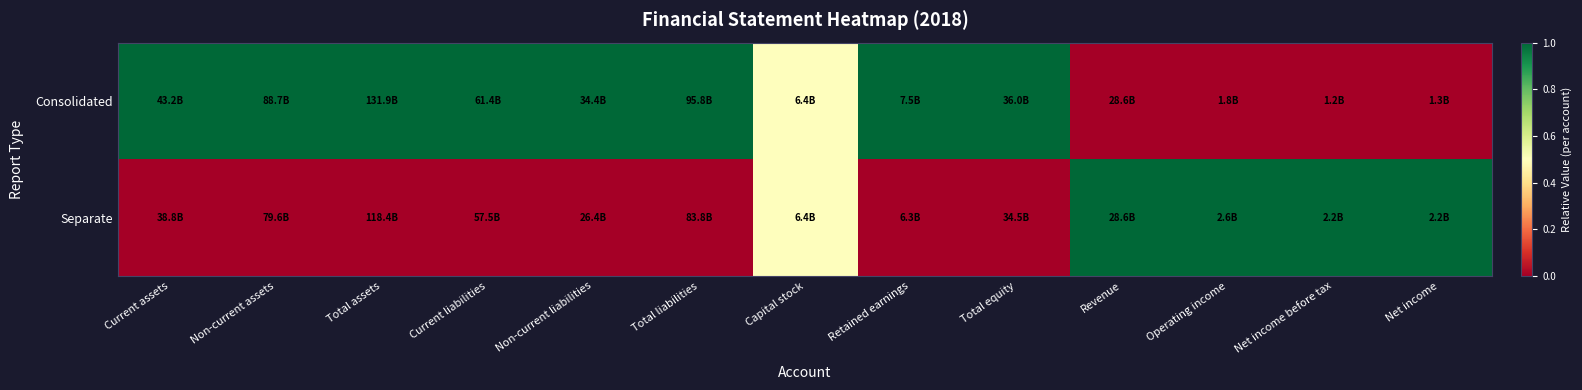

What is the spread (max minus min) of values at Operating income?

1.0